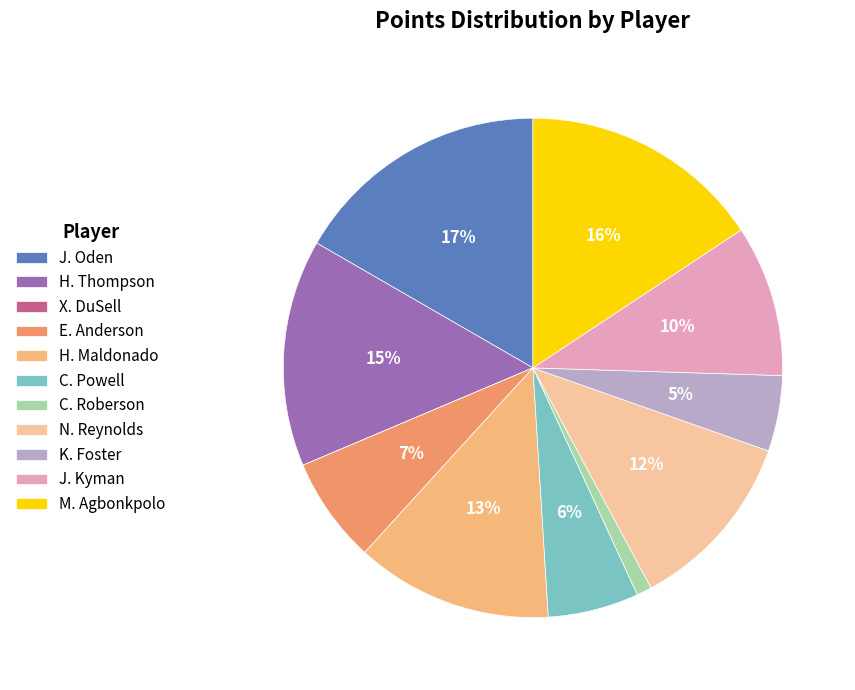

What is the change in value from J. Oden to H. Maldonado?

-4